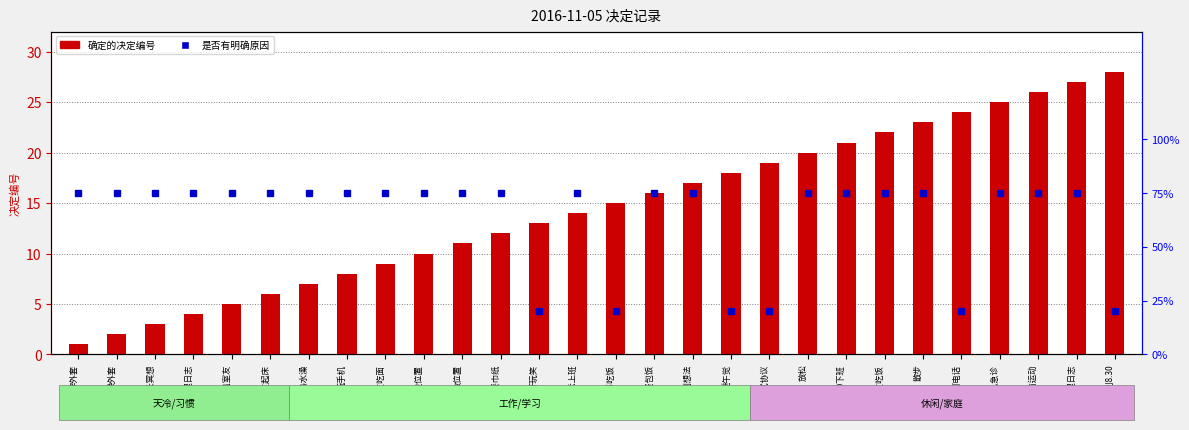

List the labels in order of value, largest first.

周日睡到8.30, 整理日志, 提前运动, 查小儿急诊, 打电话, 散步, 和室友吃饭, 5.30下班, 放松, 调试协议, 睡午觉, 控制想法, 吃咖喱蛋包饭, 随同事吃饭, 暗示上班, 开玩笑, 拿餐巾纸, 改位置, 靠路边位置, 跟室友吃面, 玩手机, 冲热水澡, 叫室友起床, 整蛊室友, 整理日志, 延长冥想, 换外套, 穿外套